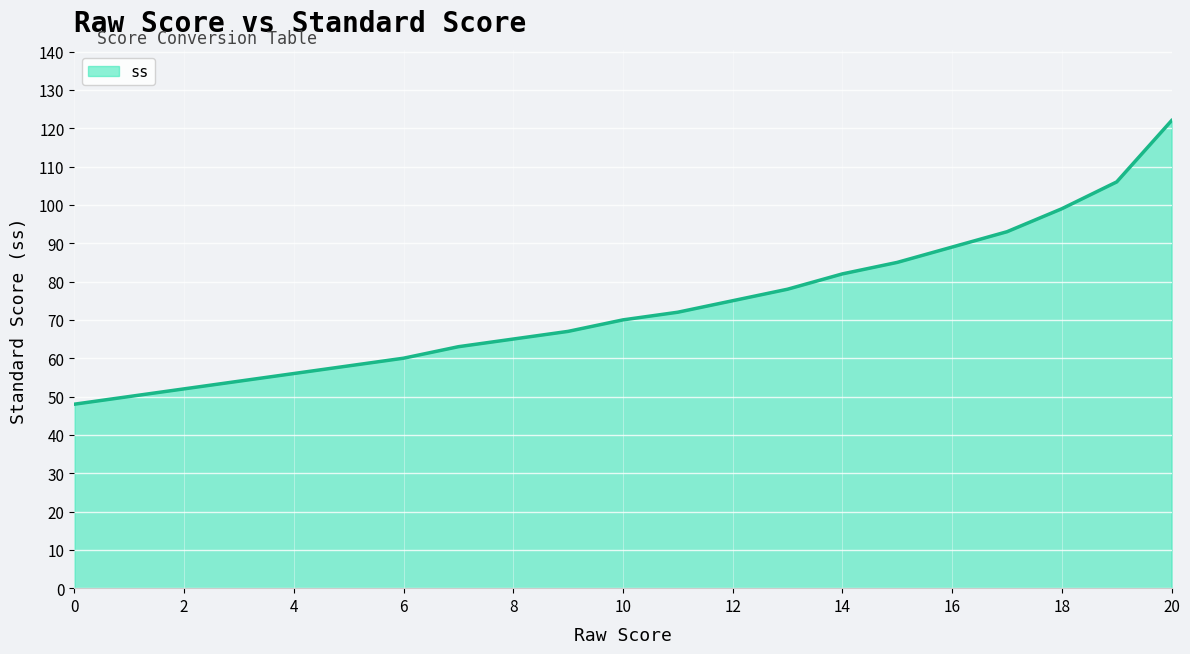

What is the difference between the maximum and minimum values?

74